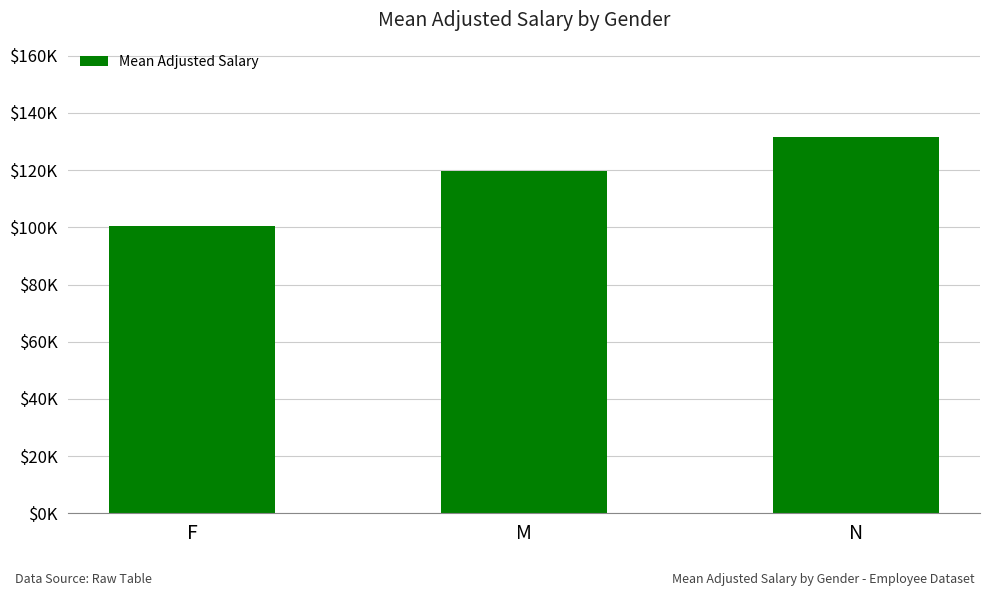

Are the bars horizontal?

No